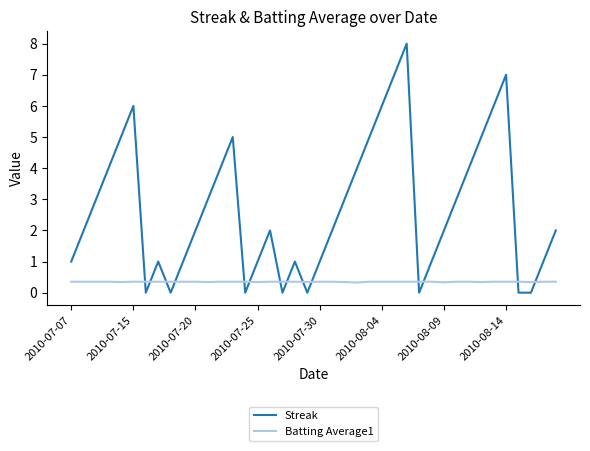

List the series in order of their overall mean, lowest first.

Batting Average1, Streak